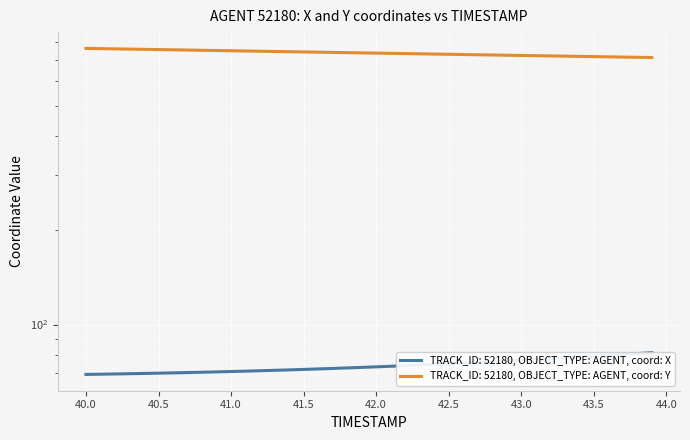

Reading left to right, list all the values displayed in this chart.

X: 69.3	69.4	69.5	69.6	69.8	69.9	70.1	70.2	70.4	70.6	70.8	71.0	71.2	71.4	71.6	71.9	72.1	72.4	72.7	72.9	73.2	73.6	73.9	74.2	74.6	74.9	75.3	75.7	76.1	76.5	76.9	77.3	77.8	78.2	78.7	79.2	79.7	80.2	80.8	81.3
Y: 762.6	761.3	760.0	758.7	757.3	756.0	754.7	753.4	752.1	750.8	749.5	748.2	746.9	745.6	744.3	743.0	741.8	740.5	739.2	737.9	736.6	735.4	734.1	732.8	731.6	730.3	729.0	727.8	726.5	725.3	724.1	722.8	721.6	720.4	719.2	717.9	716.7	715.5	714.3	713.1